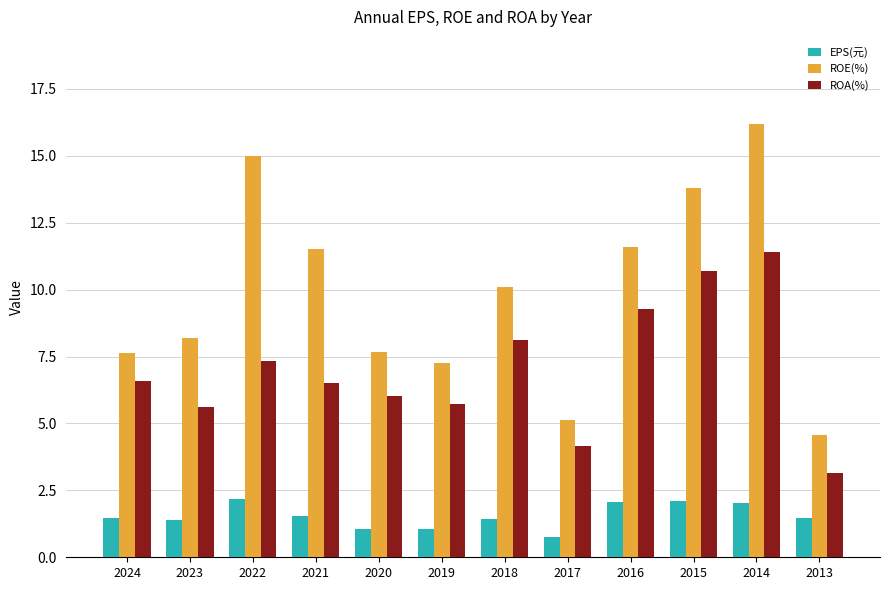

Is it true that EPS(元) equals 2.0 at 2014?

True